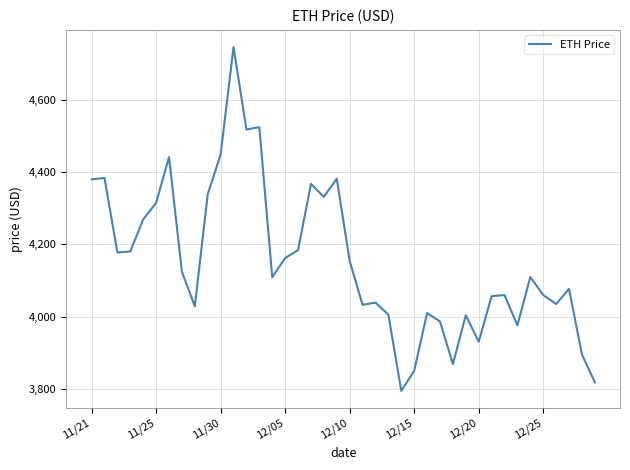

What is the minimum value shown in the chart?

3794.3